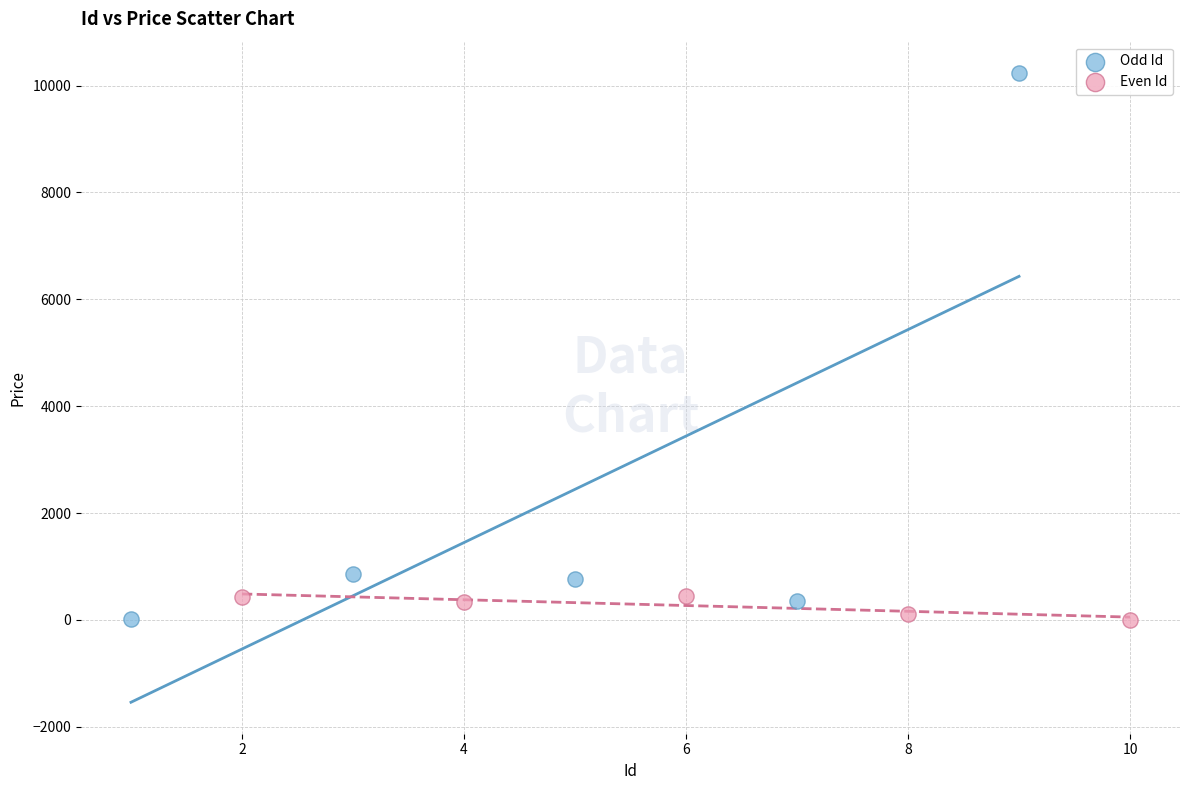

Which series has the widest spread of Y values?

Odd Id